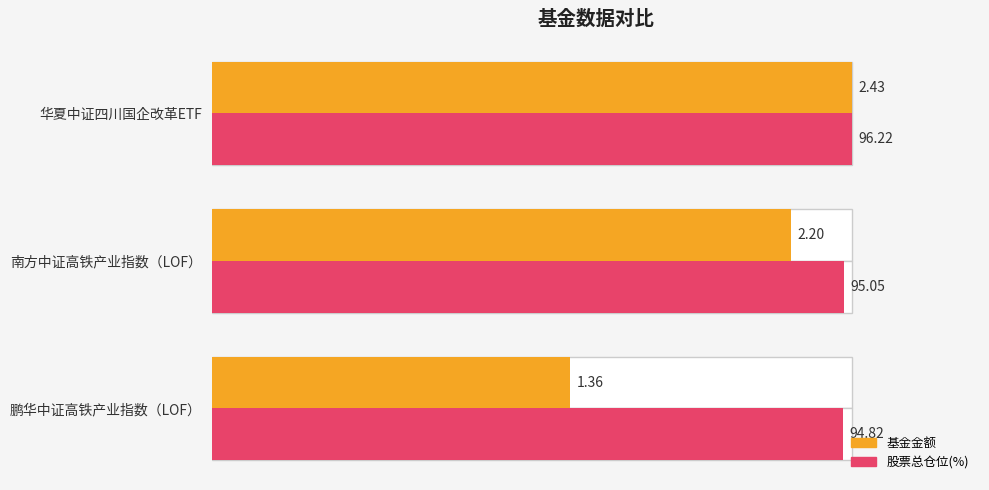

List the series in order of their overall mean, highest first.

股票总仓位(%), 基金金额